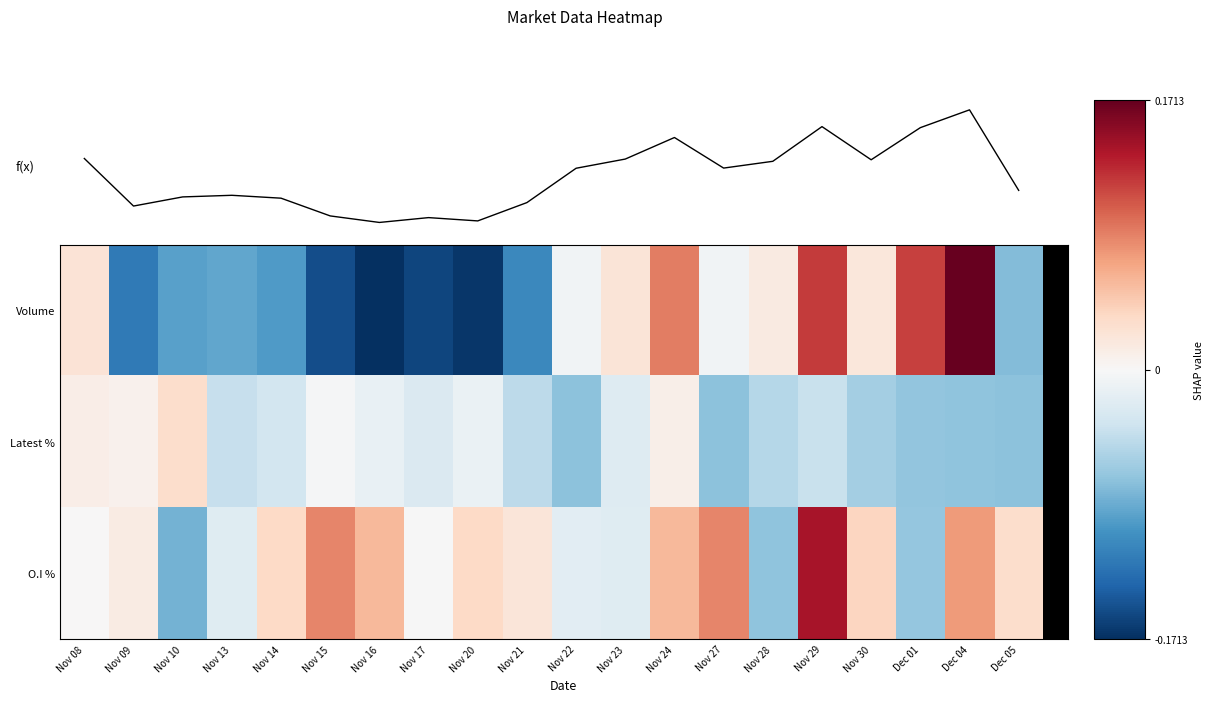

How many values in the Volume series exceed 0?

8